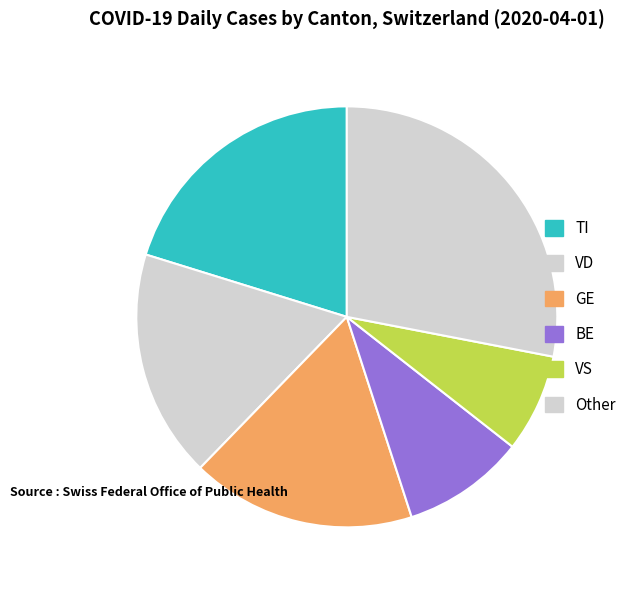

The TI slice represents 20% of the pie. True or false?

True